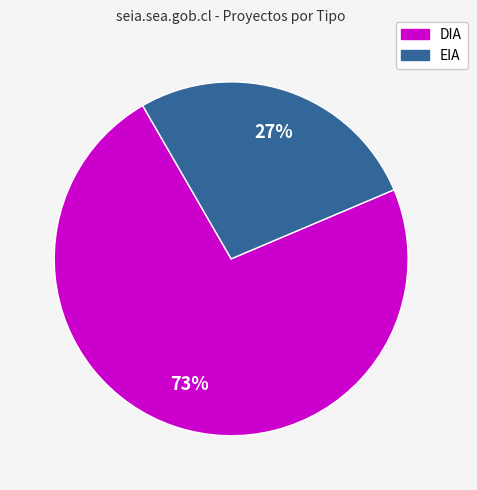

Is DIA the majority of the pie?

Yes